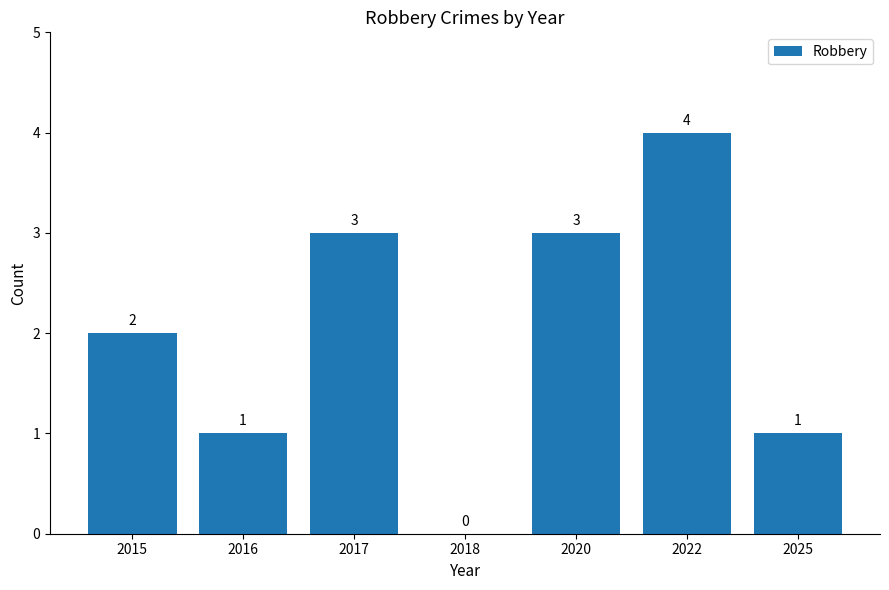

Count the values in the range 1 to 3.

5